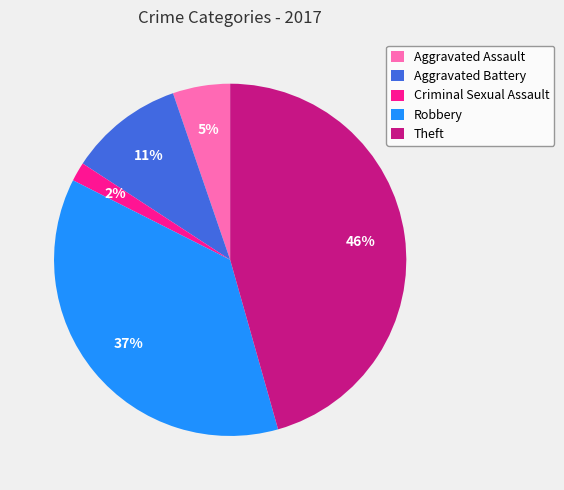

Approximately how many times larger is the value at Aggravated Assault compared to Aggravated Battery?

0.5